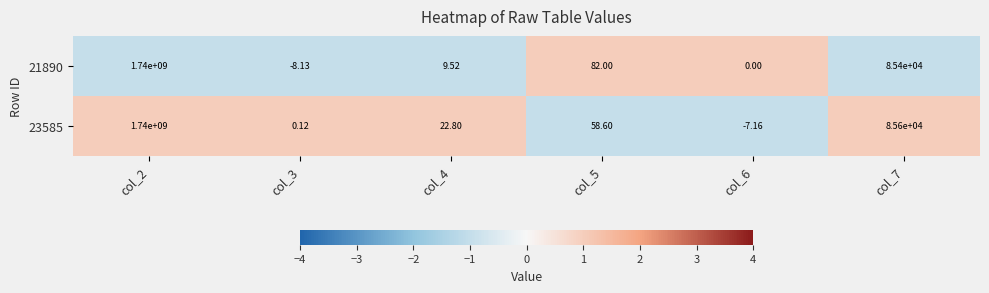

Is the value of 21890 at col_7 greater than the value of 23585 at col_3?

Yes